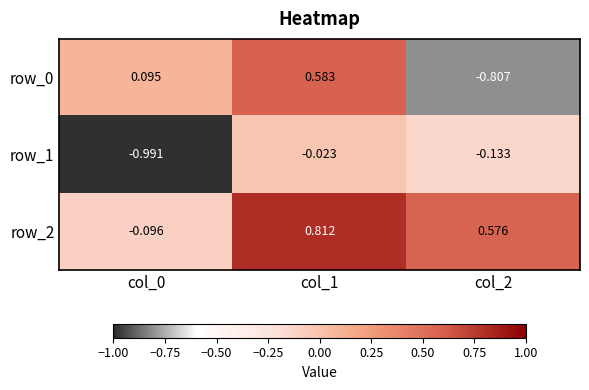

Is the value of row_0 at col_1 greater than the value of row_2 at col_1?

No